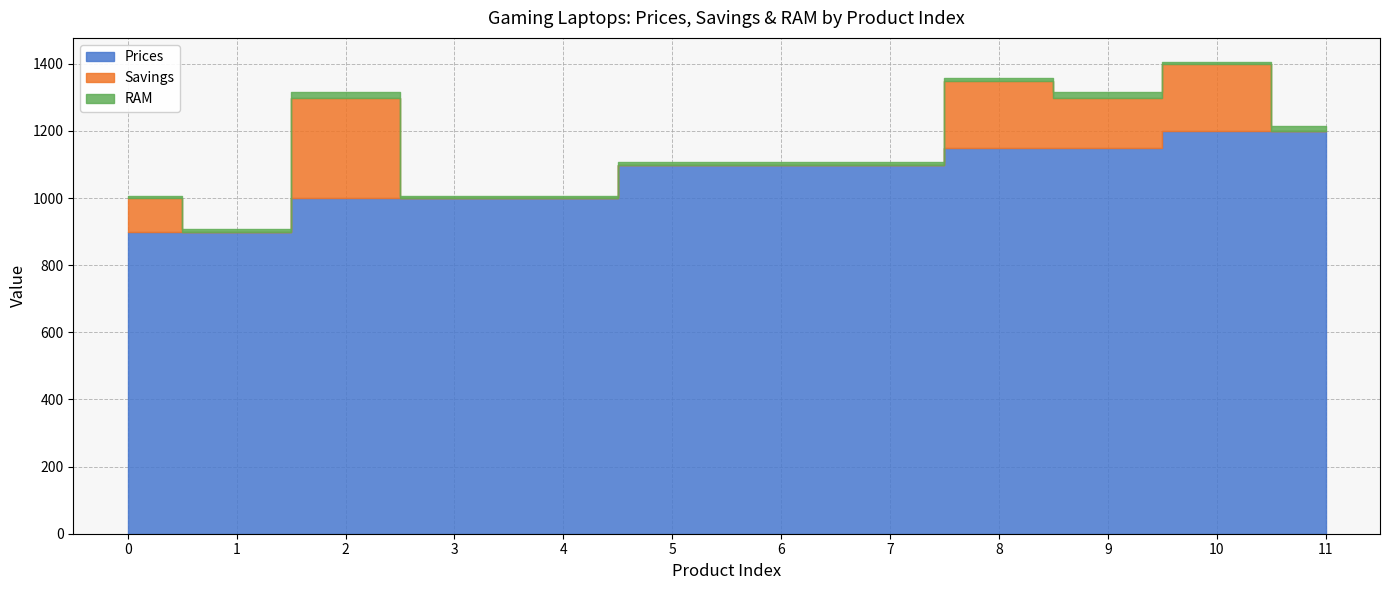

Reading left to right, transcribe all the data shown in this chart.

Prices: 0=899.0	1=899.0	2=999.0	3=999.0	4=999.0	5=1099.0	6=1100.0	7=1100.0	8=1149.0	9=1149.0	10=1199.0	11=1199.0
Savings: 0=100.0	1=0.0	2=300.0	3=0.0	4=0.0	5=0.0	6=0.0	7=0.0	8=200.0	9=150.0	10=200.0	11=0.0
RAM: 0=8.0	1=8.0	2=16.0	3=8.0	4=8.0	5=8.0	6=8.0	7=8.0	8=8.0	9=16.0	10=8.0	11=16.0